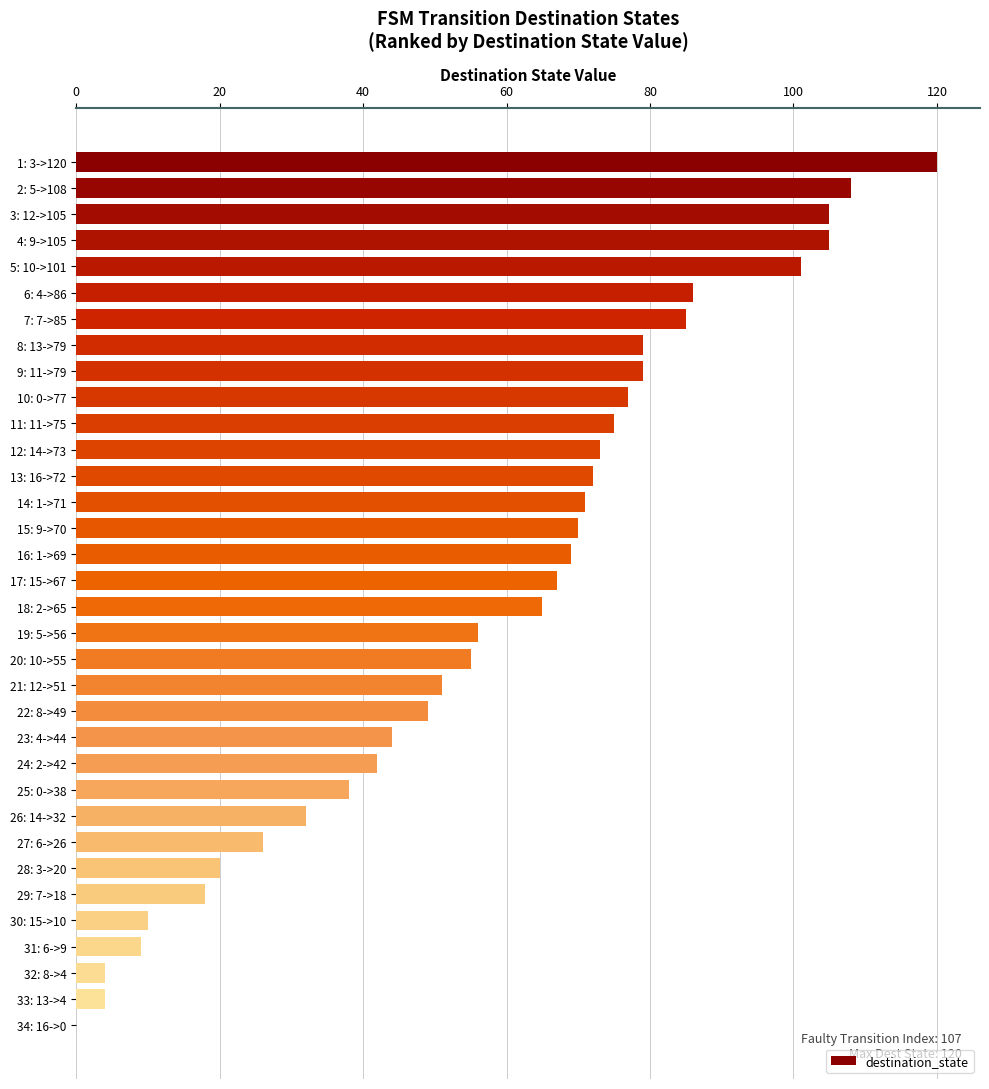

What is the sum of all values?

1965